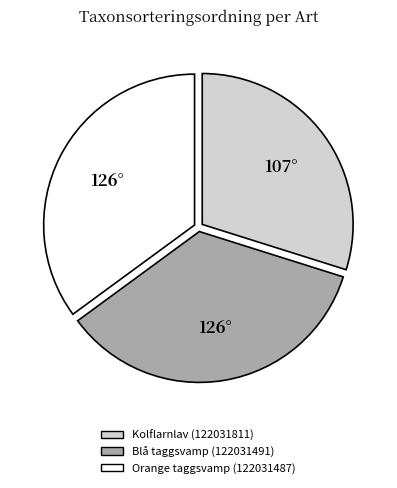

Combined, do Blå taggsvamp (122031491) and Kolflarnlav (122031811) account for over 50%?

Yes